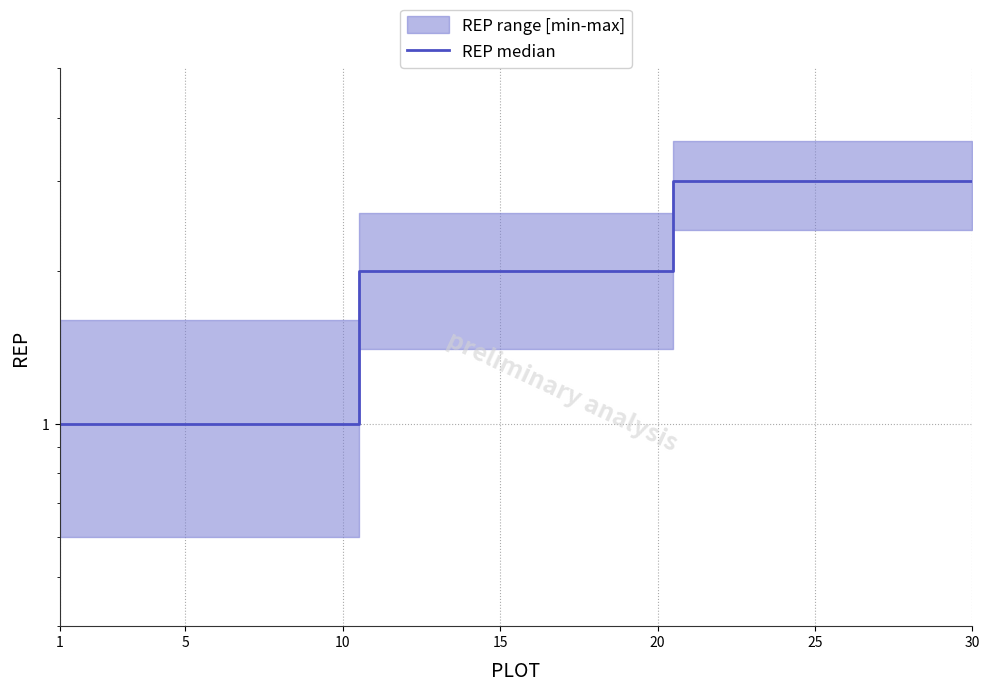

True or false: the data shows 4 at 25.

False